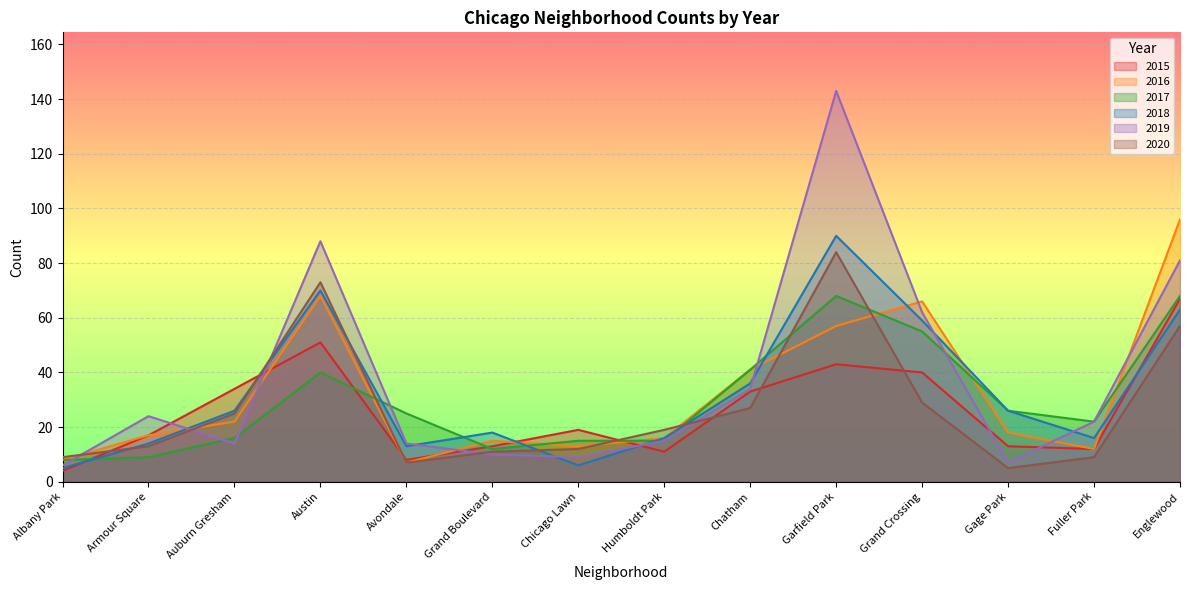

At which category does 2017 reach its first local peak?

Austin